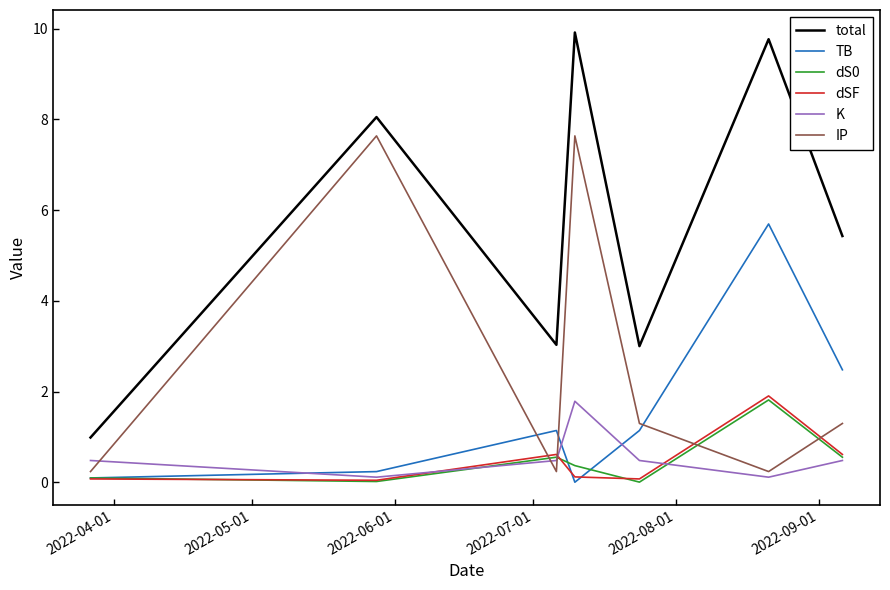

What is the lowest value of the total series?

1.0